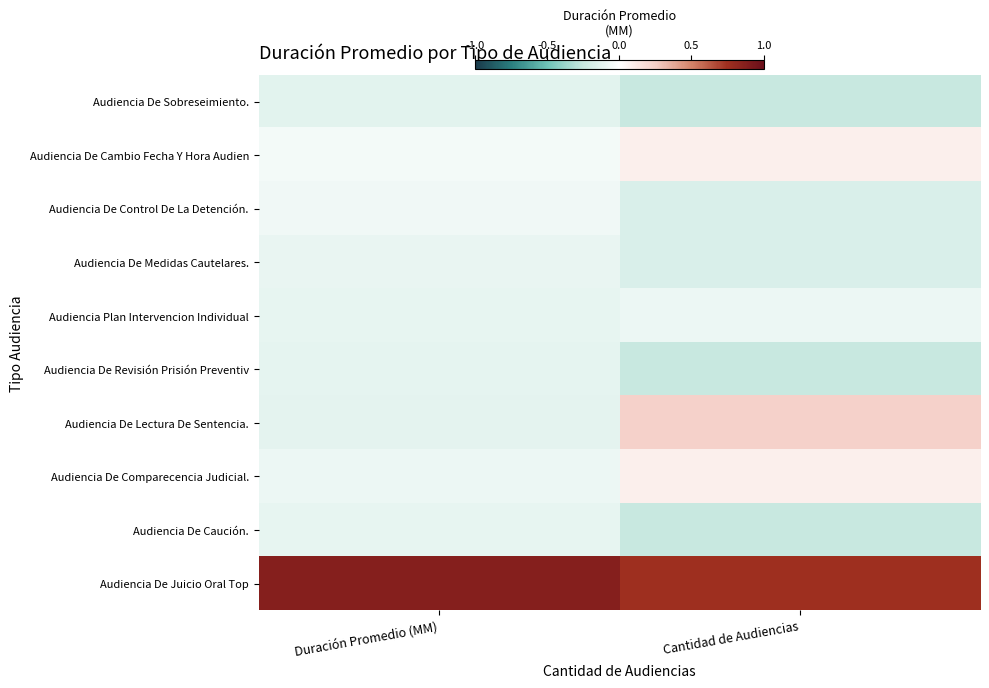

At Cantidad de Audiencias, list the series in order from largest to smallest.

Audiencia De Juicio Oral Top, Audiencia De Lectura De Sentencia., Audiencia De Cambio Fecha Y Hora Audien, Audiencia De Comparecencia Judicial., Audiencia Plan Intervencion Individual, Audiencia De Control De La Detención., Audiencia De Medidas Cautelares., Audiencia De Sobreseimiento., Audiencia De Revisión Prisión Preventiv, Audiencia De Caución.